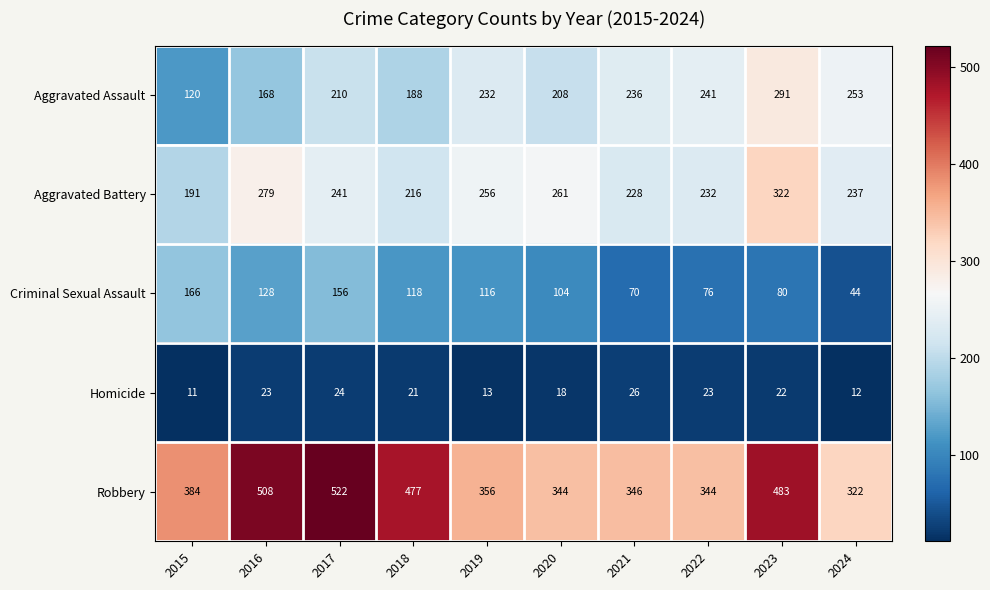

The Aggravated Battery series shows 322 at 2023. True or false?

True